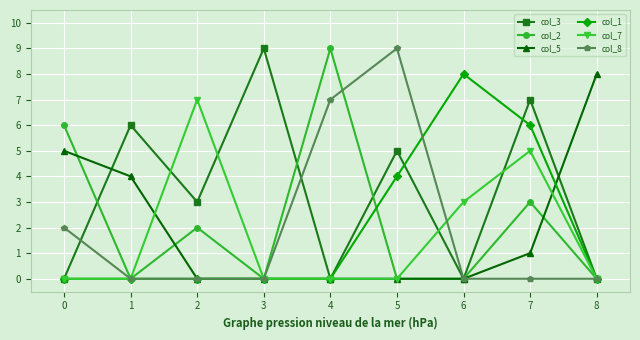

Is the value of col_8 at 4 greater than the value of col_7 at 3?

Yes